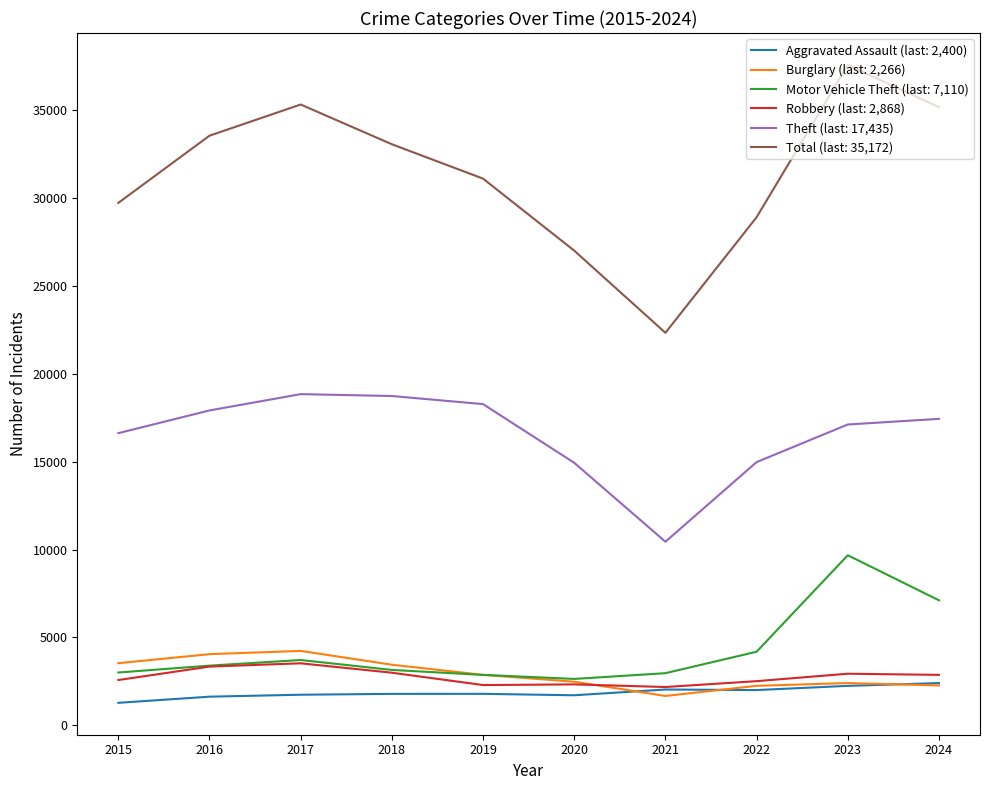

Is the value of Burglary (last: 2,266) at 2021 greater than the value of Theft (last: 17,435) at 2015?

No